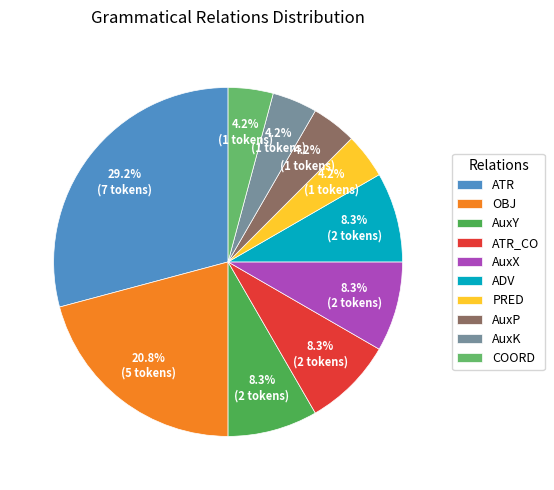

What percentage do AuxP and AuxX together represent?

12.5%